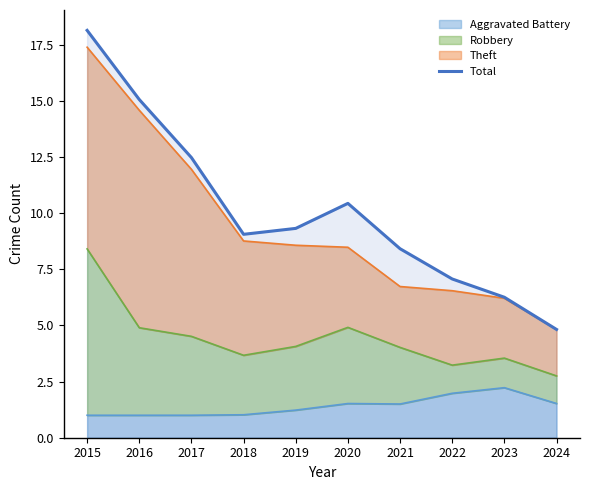

What is the value of the 8th point from the left?

7.1